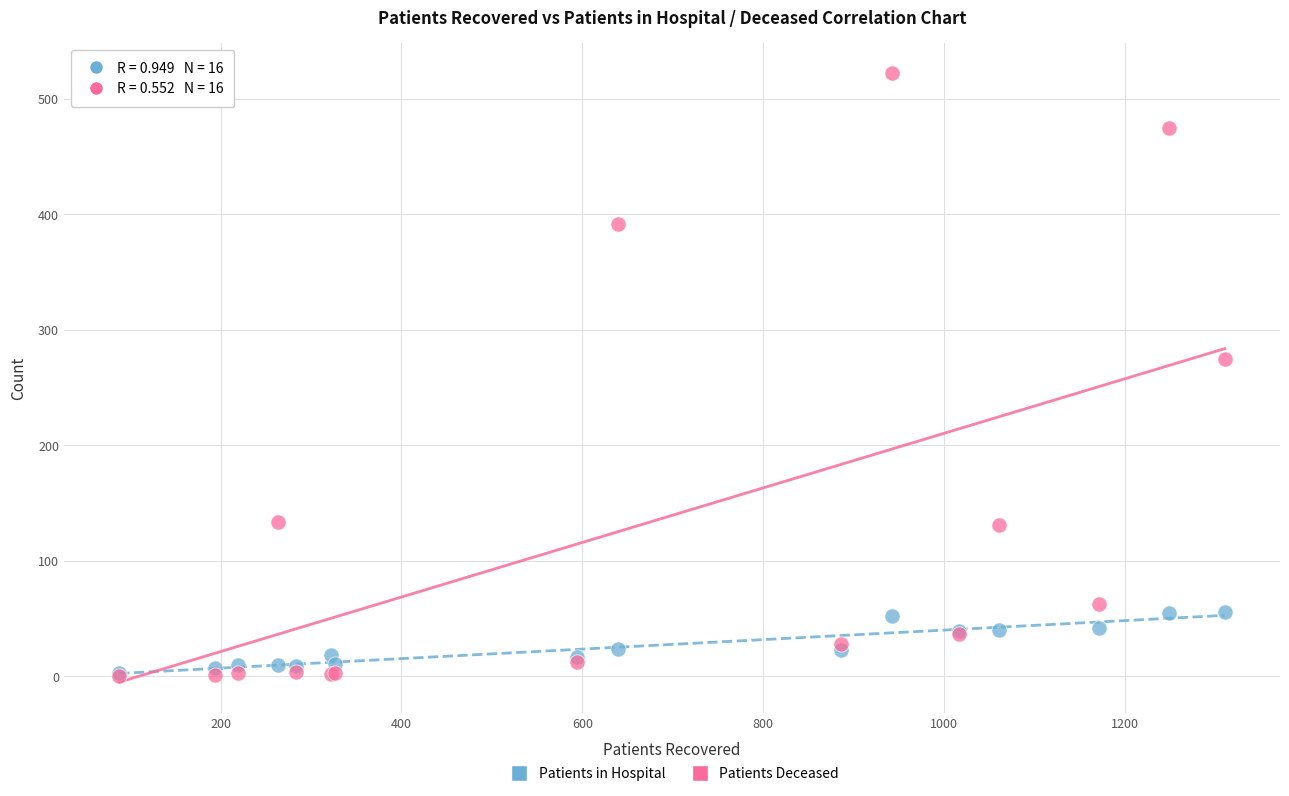

In the Patients Deceased series, what Y value is closest to 261?

275